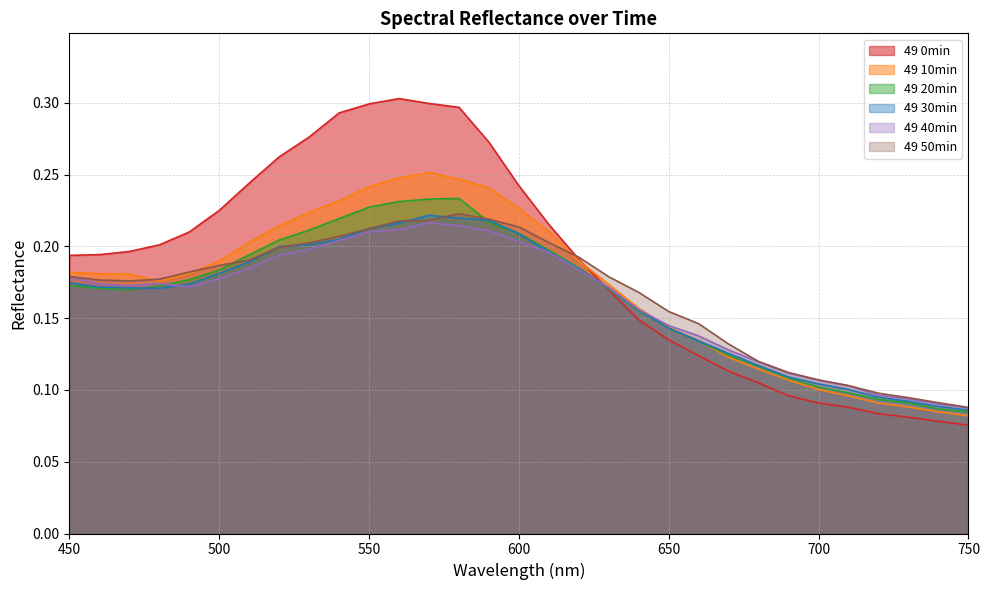

The value of 49 10min at 520 is 0.2. True or false?

True